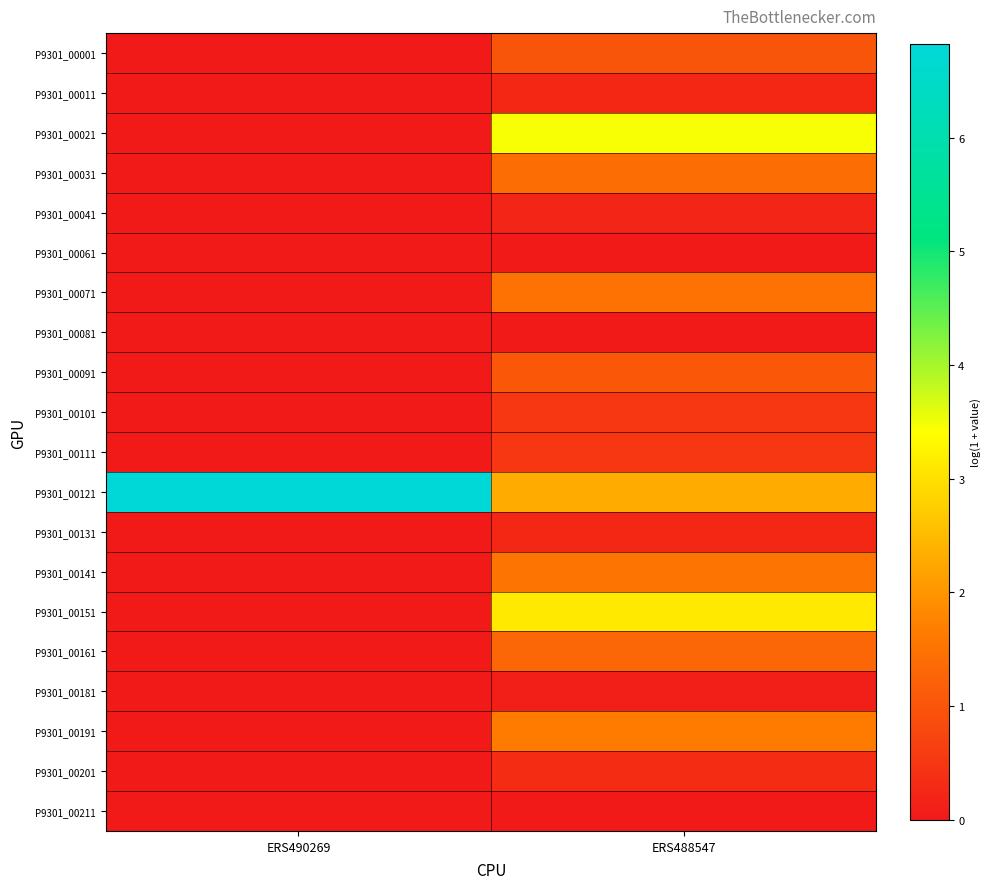

Reading right to left, what are all the values shown in this chart?

P9301_00001: ERS488547=1.0	ERS490269=0.0
P9301_00011: ERS488547=0.2	ERS490269=0.0
P9301_00021: ERS488547=3.5	ERS490269=0.0
P9301_00031: ERS488547=1.4	ERS490269=0.0
P9301_00041: ERS488547=0.2	ERS490269=0.0
P9301_00061: ERS488547=0.0	ERS490269=0.0
P9301_00071: ERS488547=1.5	ERS490269=0.0
P9301_00081: ERS488547=0.0	ERS490269=0.0
P9301_00091: ERS488547=1.0	ERS490269=0.0
P9301_00101: ERS488547=0.5	ERS490269=0.0
P9301_00111: ERS488547=0.5	ERS490269=0.0
P9301_00121: ERS488547=2.3	ERS490269=6.8
P9301_00131: ERS488547=0.2	ERS490269=0.0
P9301_00141: ERS488547=1.5	ERS490269=0.0
P9301_00151: ERS488547=3.1	ERS490269=0.0
P9301_00161: ERS488547=1.3	ERS490269=0.0
P9301_00181: ERS488547=0.1	ERS490269=0.0
P9301_00191: ERS488547=1.6	ERS490269=0.0
P9301_00201: ERS488547=0.3	ERS490269=0.0
P9301_00211: ERS488547=0.0	ERS490269=0.0